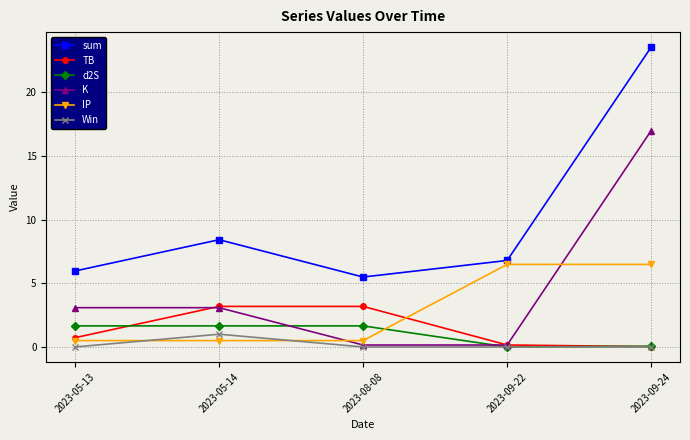

The value of sum at 2023-09-24 is 23.5. True or false?

True